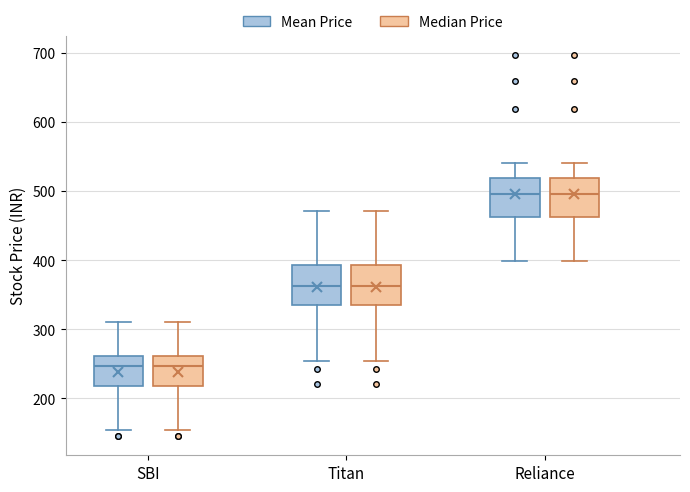

Reading left to right, read every box against the y-axis: the position of its median line, the range the box covers, and the ends of its whiskers. The values are not printed on the chart, so give them approximately, as read against the axis.

SBI (Mean Price): median 250, box 220 to 260, whiskers 150 to 310
SBI (Median Price): median 250, box 220 to 260, whiskers 150 to 310
Titan (Mean Price): median 360, box 330 to 390, whiskers 250 to 470
Titan (Median Price): median 360, box 330 to 390, whiskers 250 to 470
Reliance (Mean Price): median 500, box 460 to 520, whiskers 400 to 540
Reliance (Median Price): median 500, box 460 to 520, whiskers 400 to 540